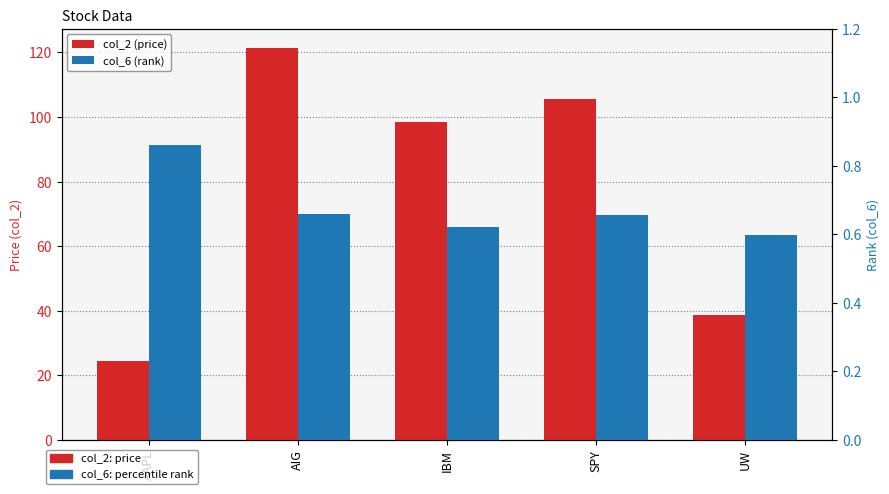

At how many categories does at least one series exceed 1?

5